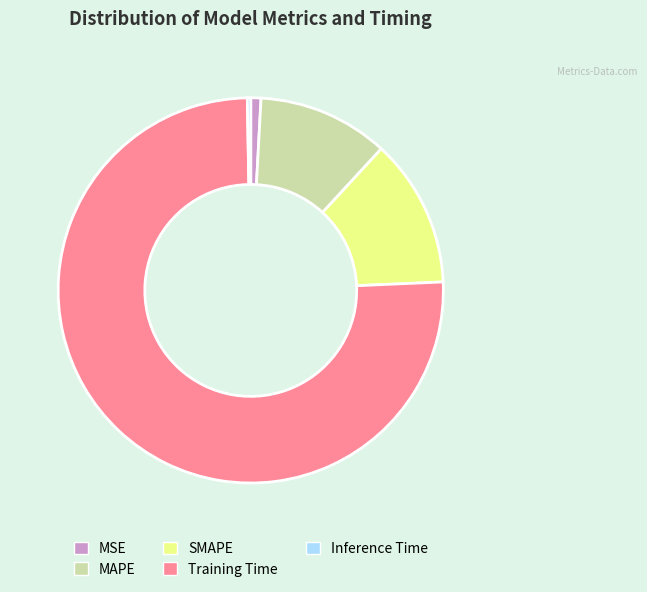

Does Training Time account for over 50% of the chart?

Yes